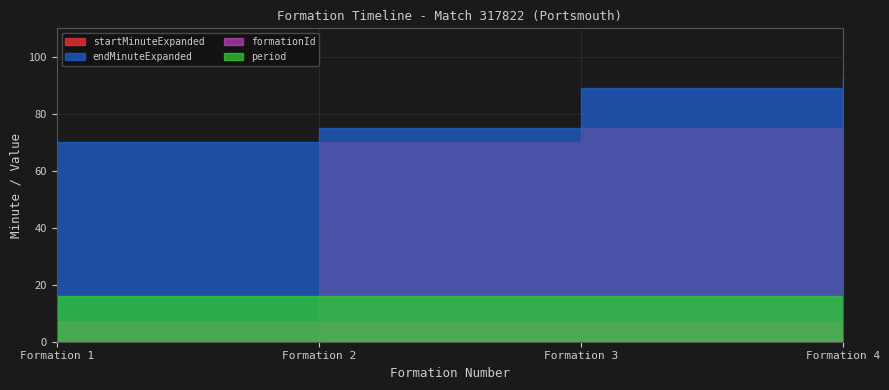

What is the value of the endMinuteExpanded point at the 4th from the left?

93